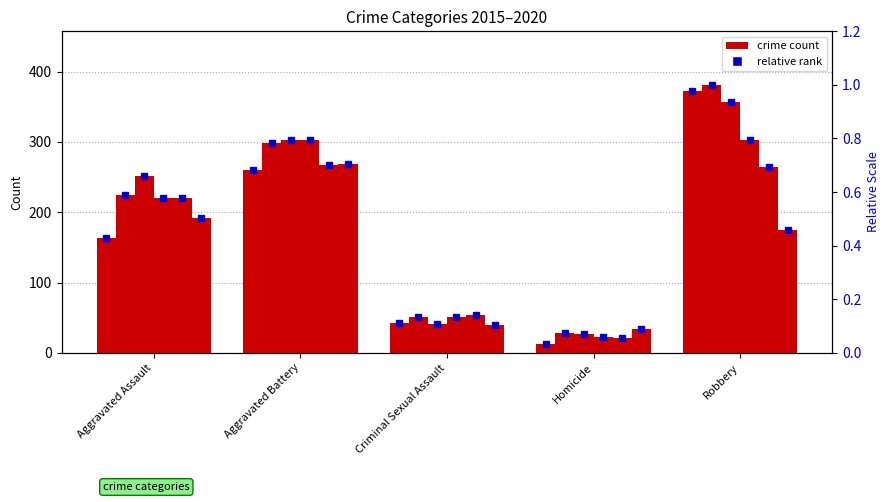

Which has a higher value, Criminal Sexual Assault or Aggravated Battery?

Aggravated Battery